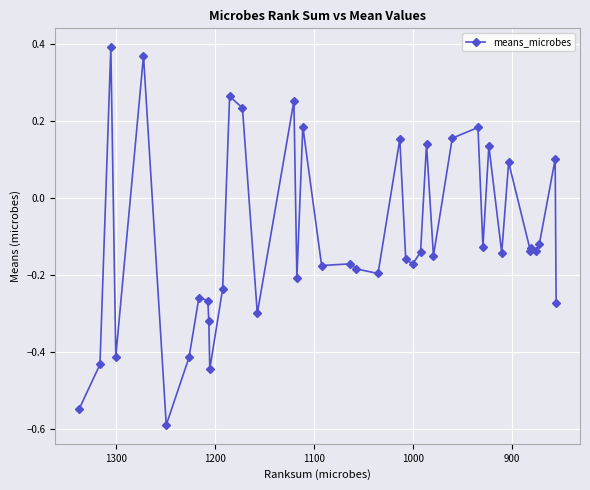

True or false: the data shows -0.5 at 14.

False